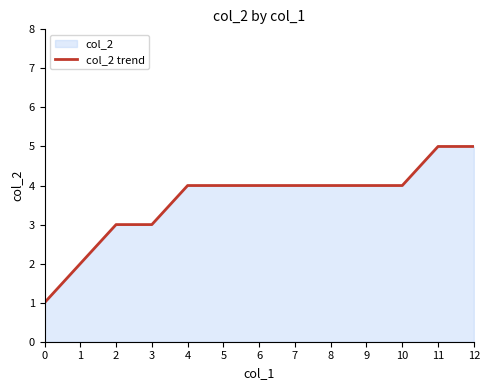

The value at 11 is 1. True or false?

False